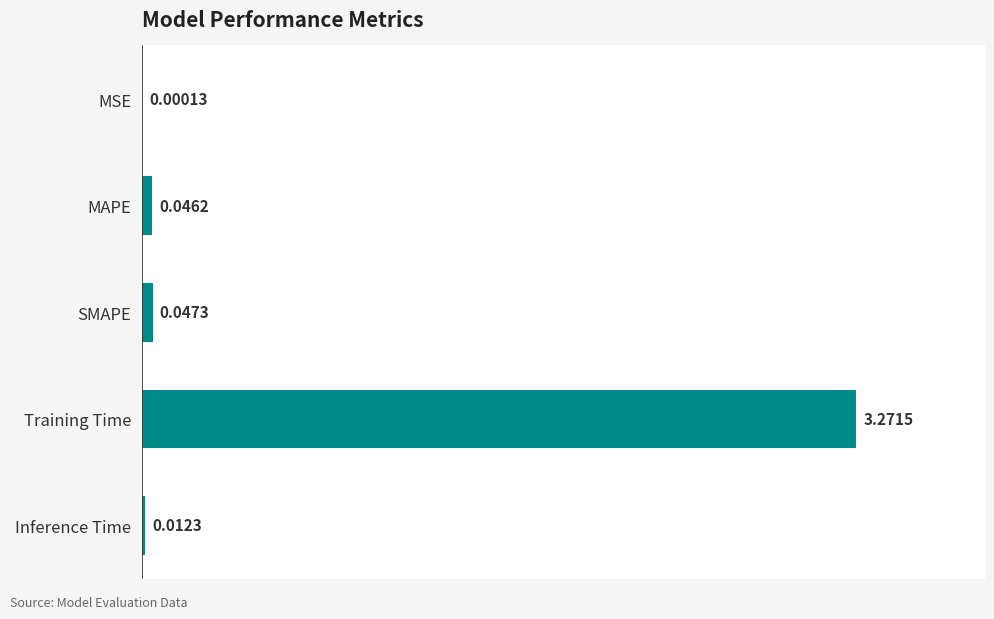

How many data points does each series have?

5